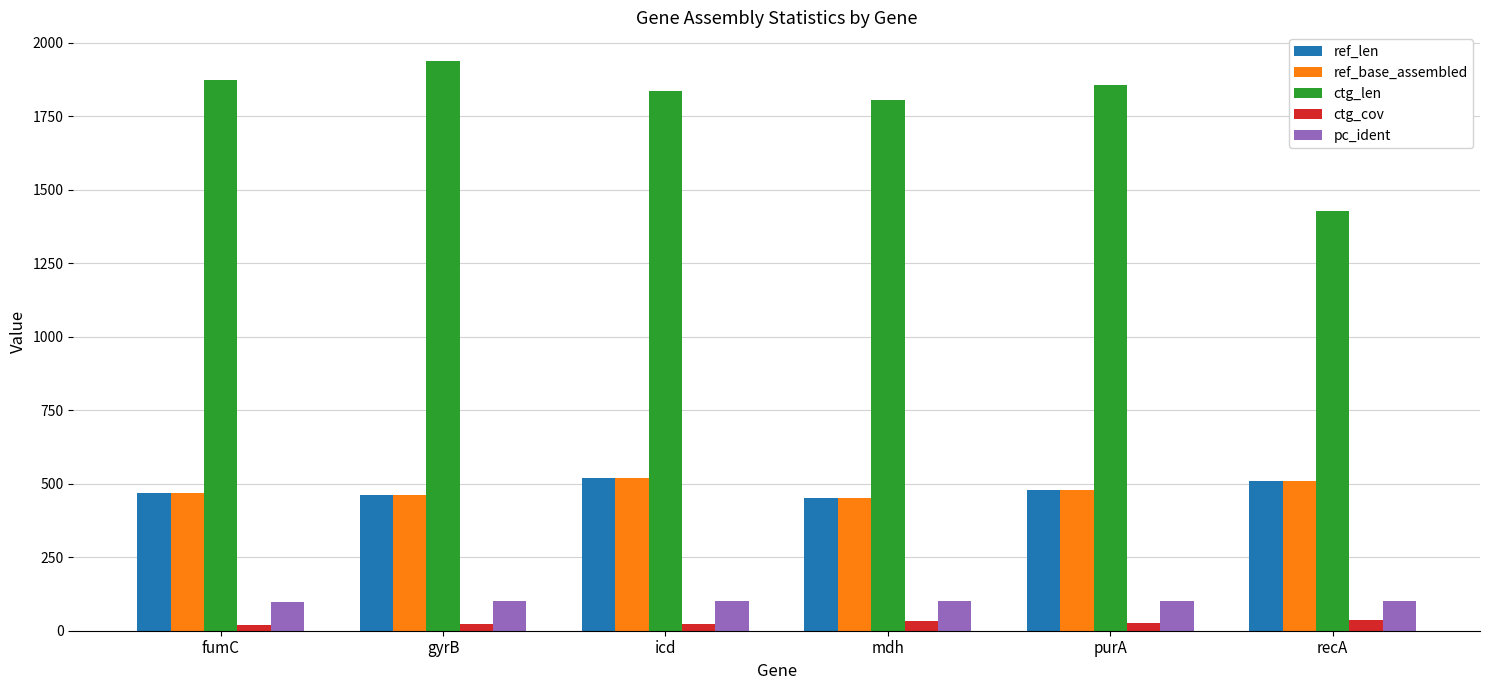

At which label does ctg_len reach its peak?

gyrB